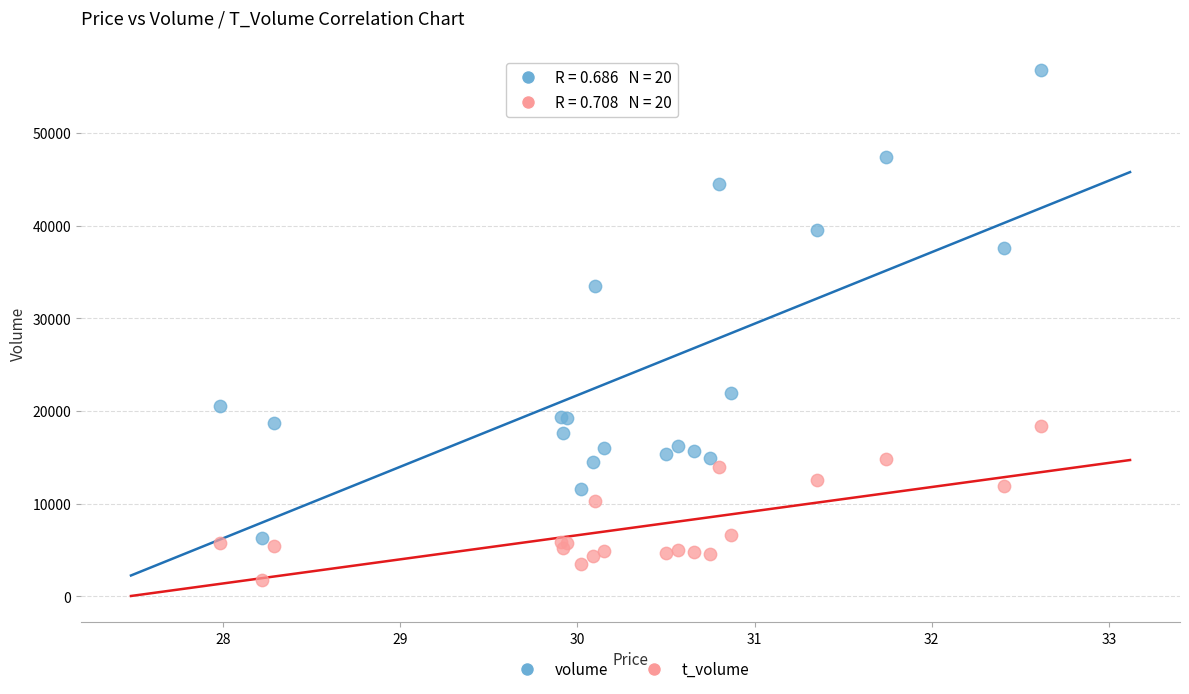

Which series has the widest spread of Y values?

volume